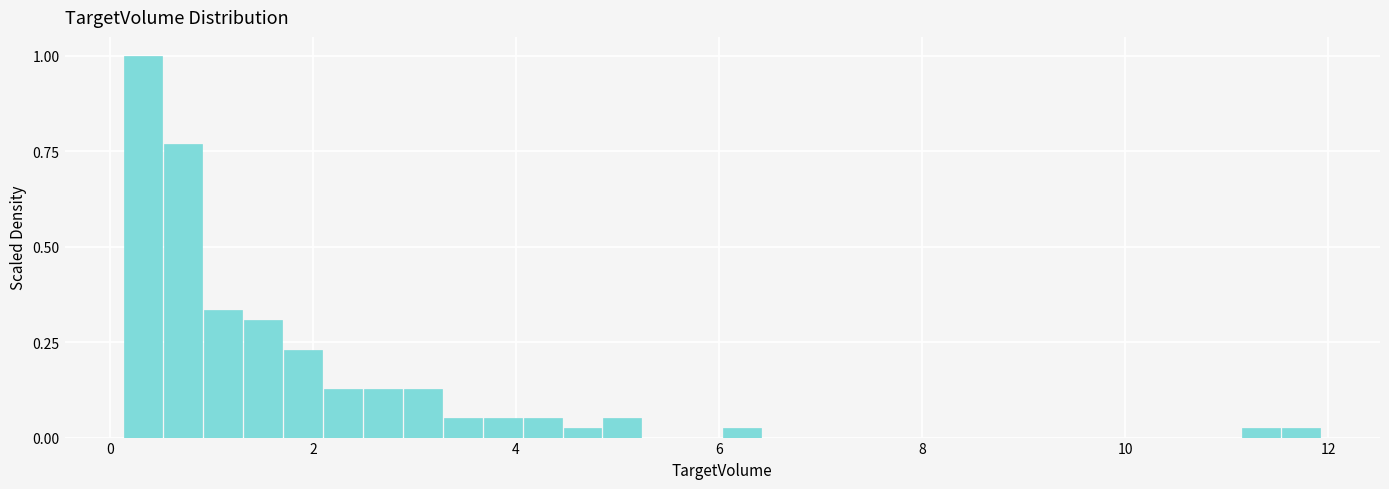

Around what value on the x-axis is the tallest bar? Give the approximate position of its centre, as read against the axis.

0.4